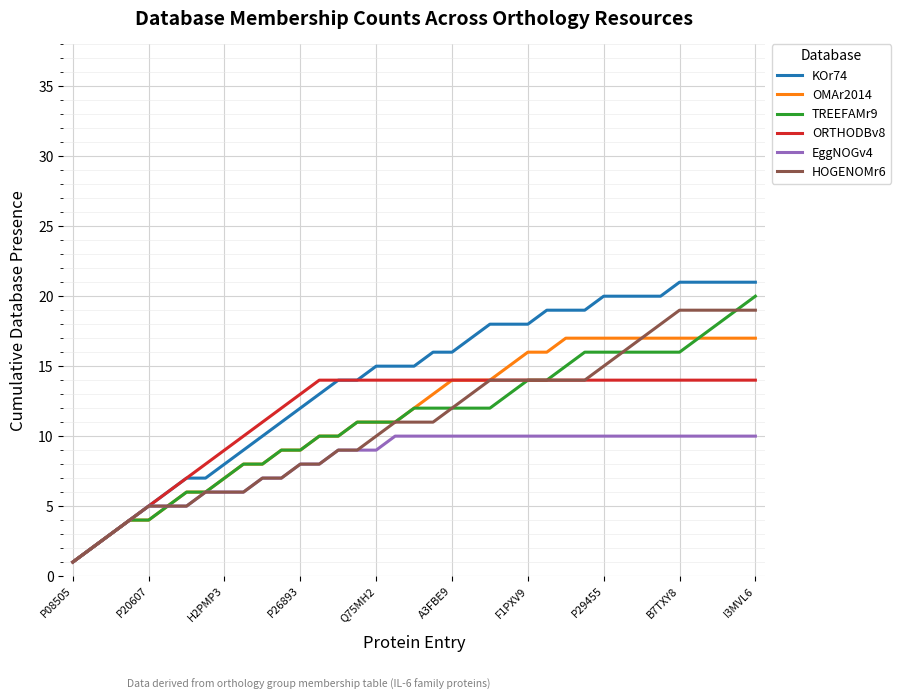

What is the maximum value shown in the chart?

21